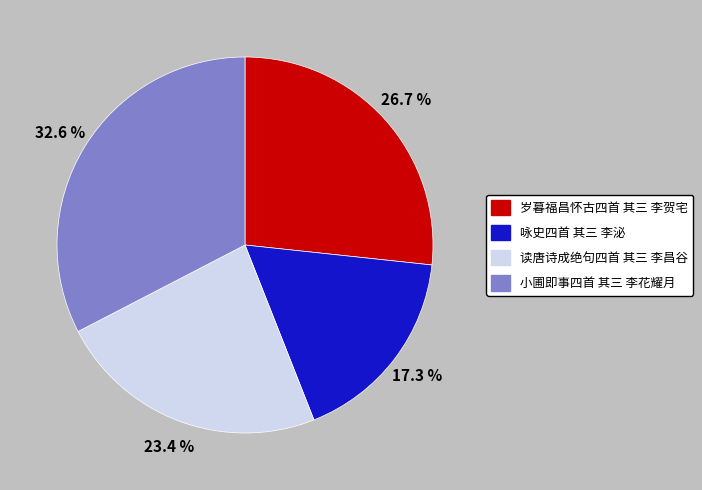

Rank the categories by value from lowest to highest.

咏史四首 其三 李泌, 读唐诗成绝句四首 其三 李昌谷, 岁暮福昌怀古四首 其三 李贺宅, 小圃即事四首 其三 李花耀月